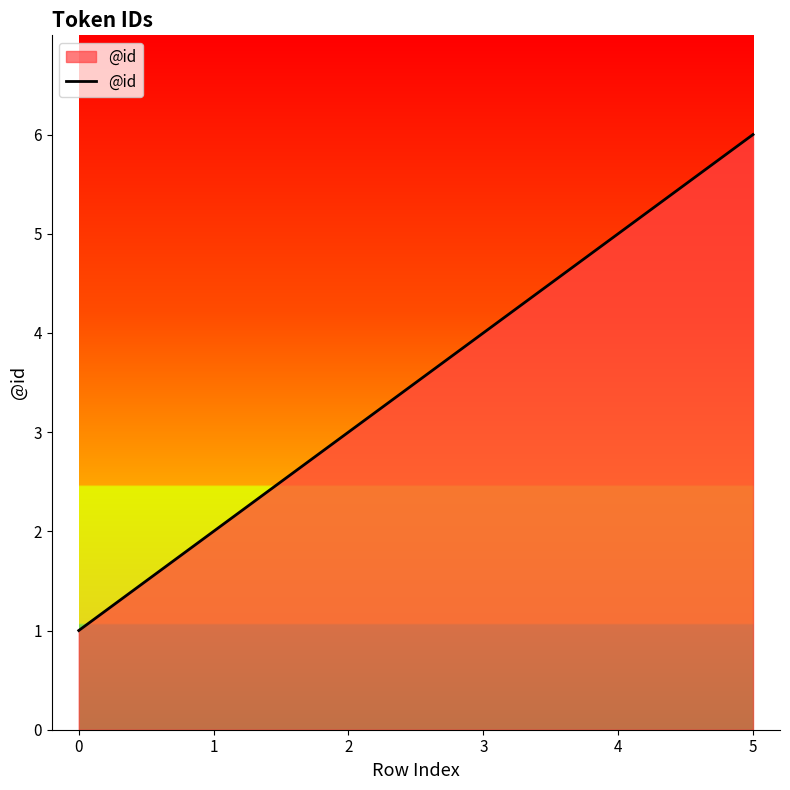

List the labels in order of value, largest first.

5, 4, 3, 2, 1, 0